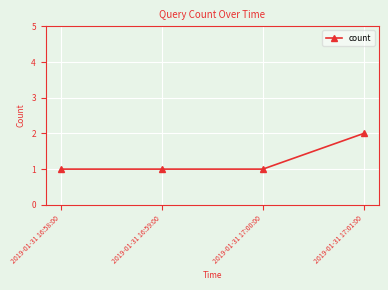

What is the label of the 4th point from the right?

2019-01-31 16:58:00